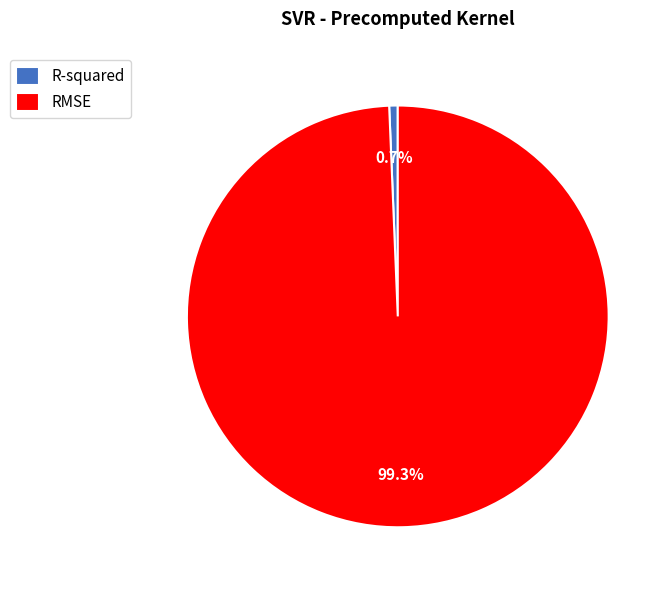

What is the smallest slice in the pie chart?

R-squared